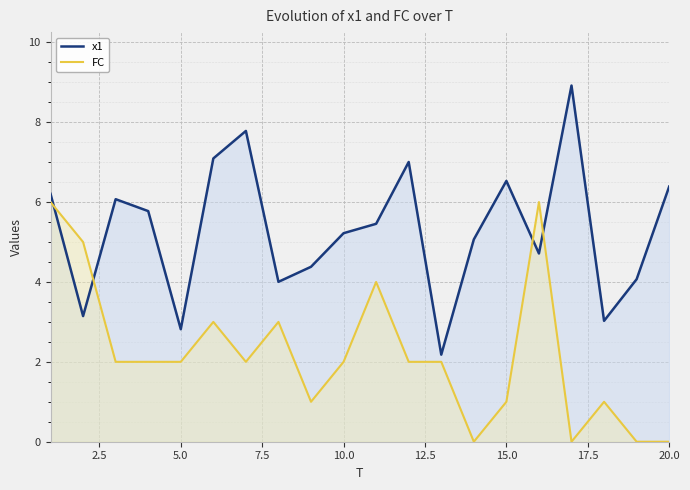

Count the number of categories in the chart.

20